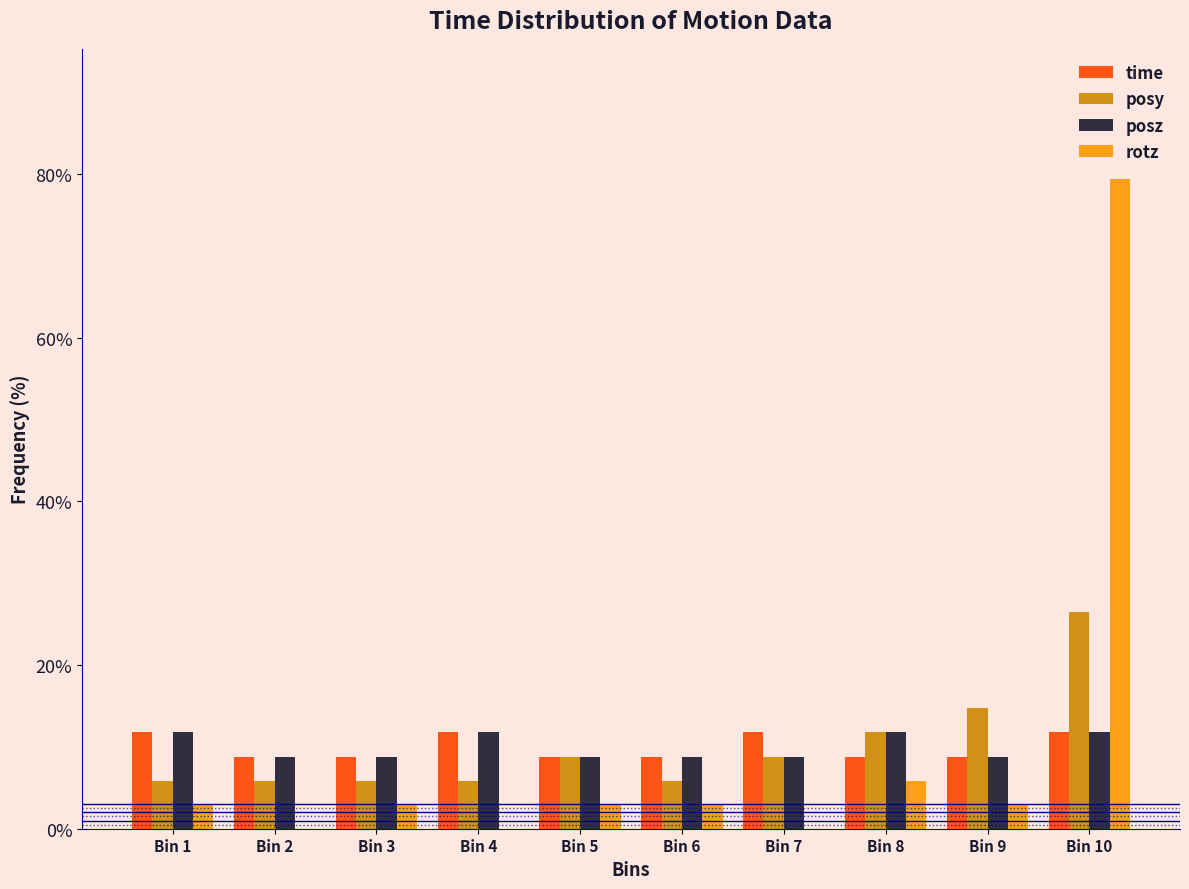

What is the sum of the rotz values at Bin 6 and Bin 7?

2.9